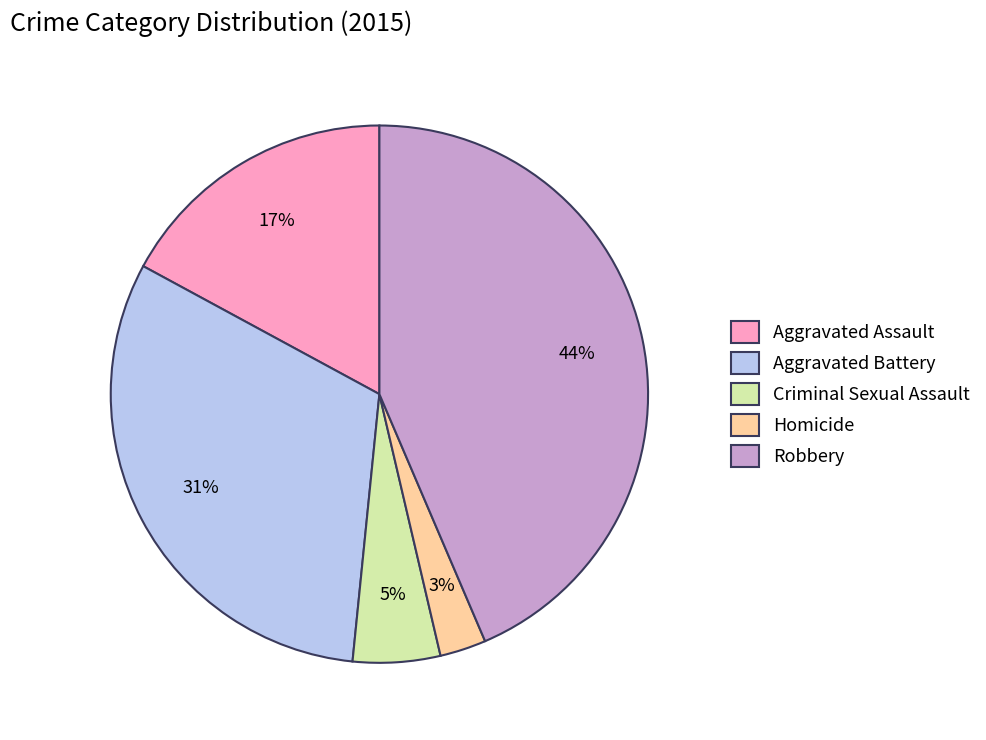

Count the number of slices in the pie.

5